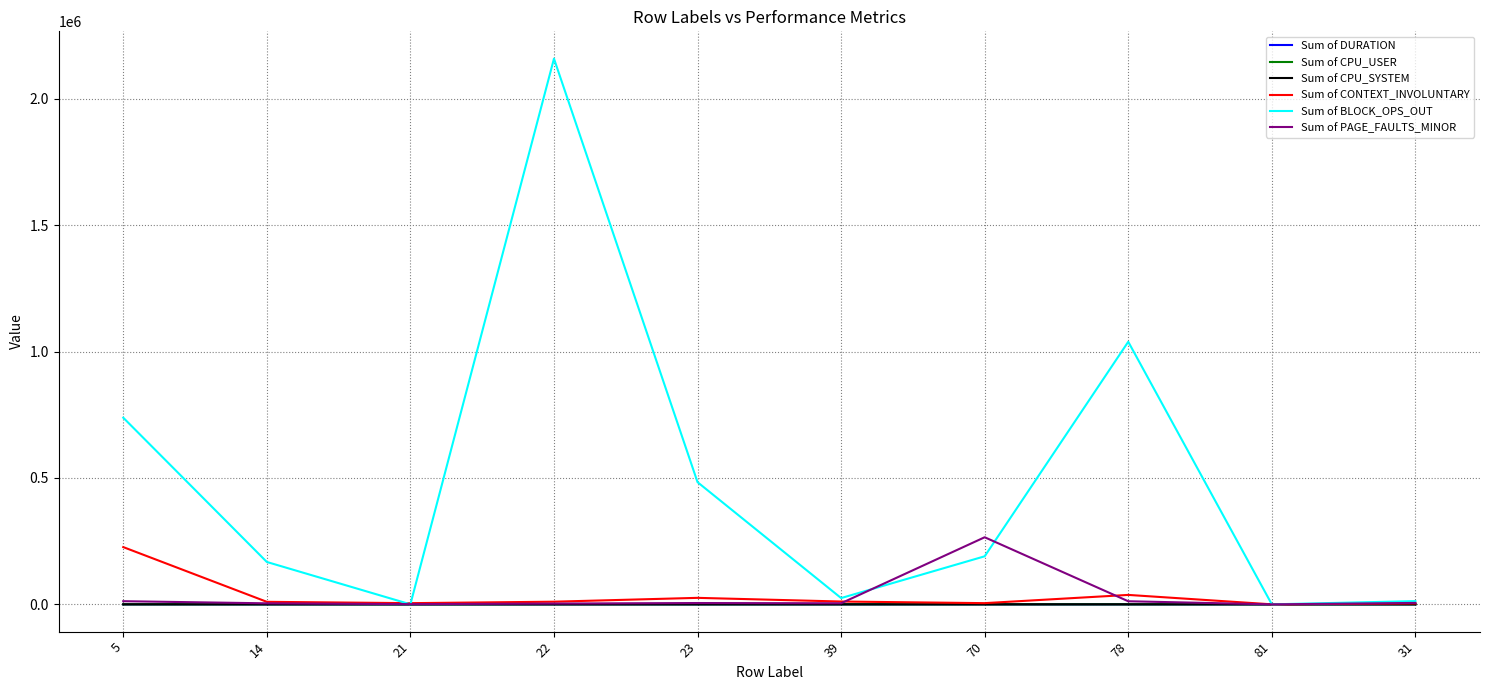

Which series has the largest total across all categories?

Sum of BLOCK_OPS_OUT